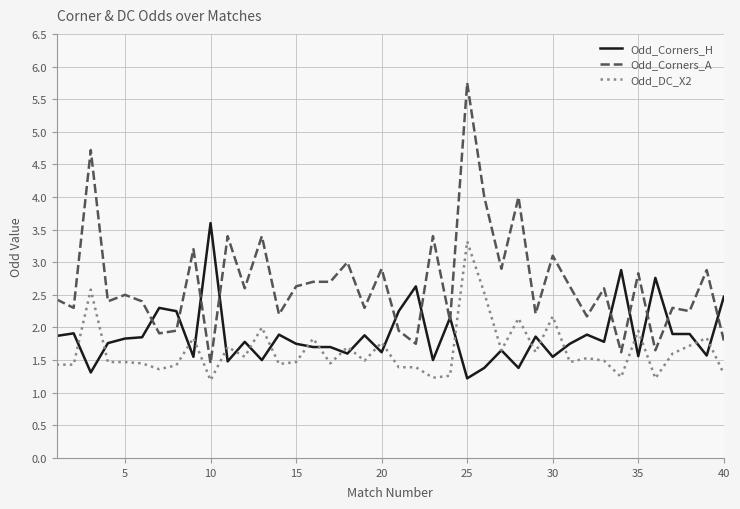

Which series ends up on top after the final intersection of Odd_Corners_H and Odd_Corners_A?

Odd_Corners_H